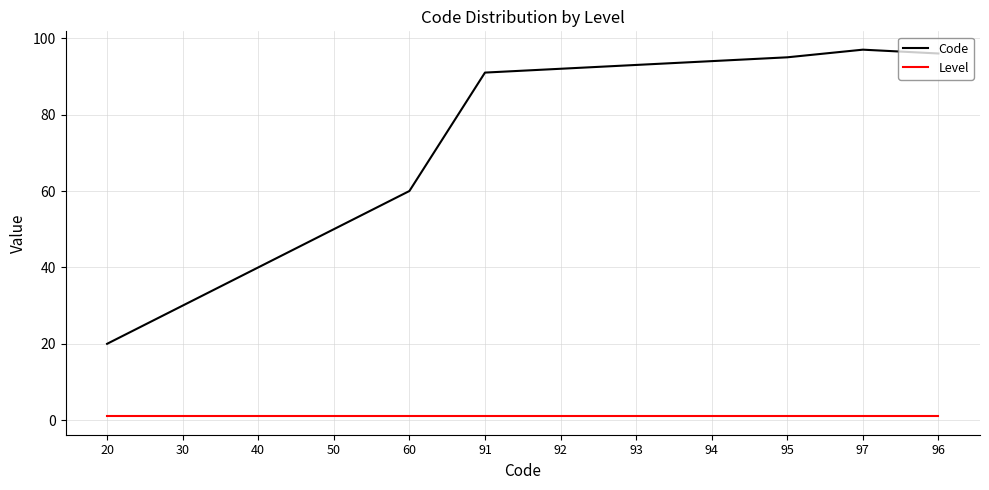

How many lines are shown in the chart?

2